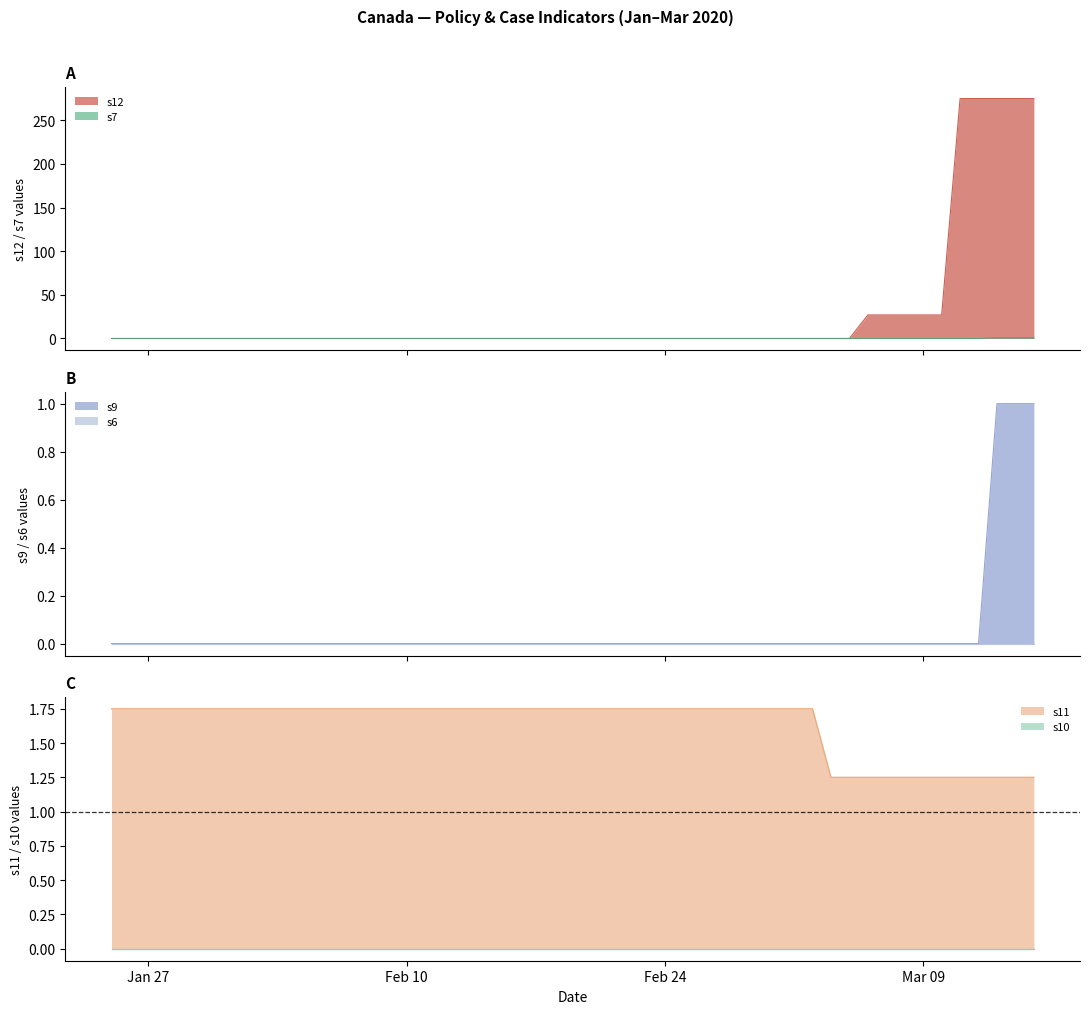

Where is s11 nearest to the value 1?

2020-03-04